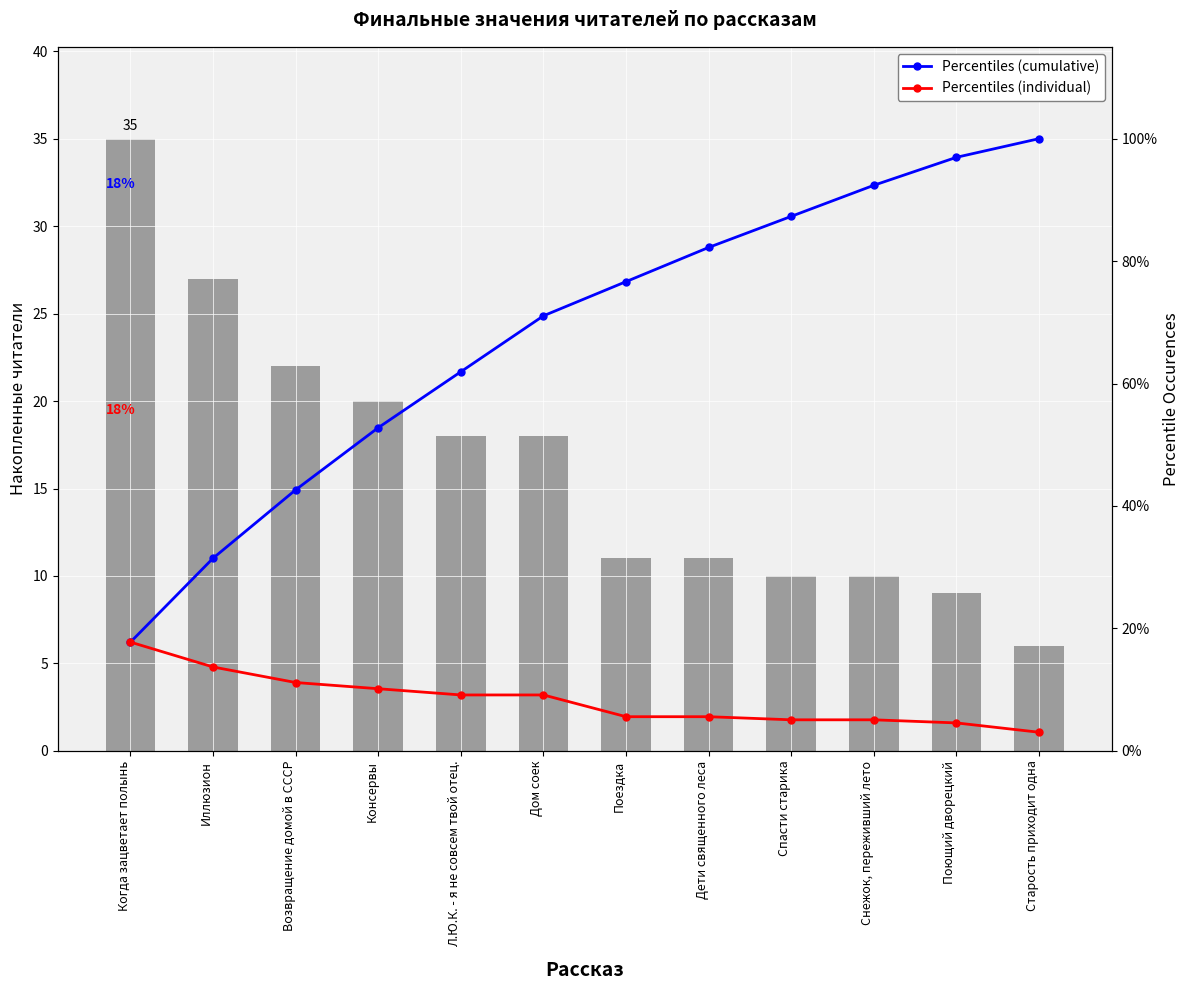

Count the number of categories in the chart.

12